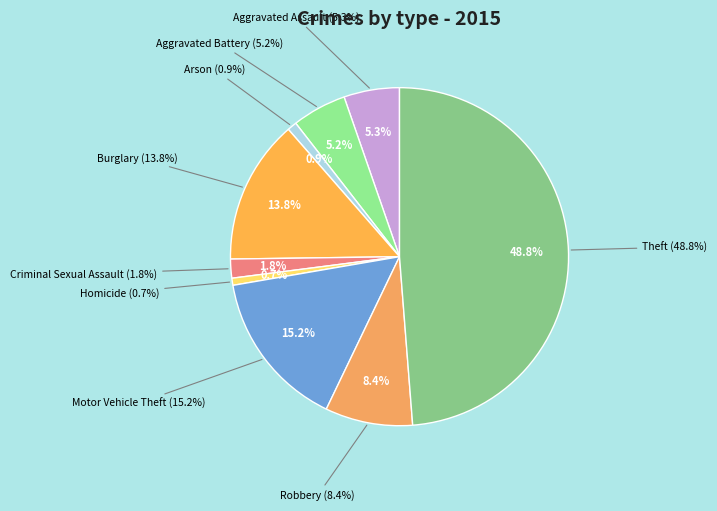

To the nearest percent, what percentage of the pie is Motor Vehicle Theft?

15%